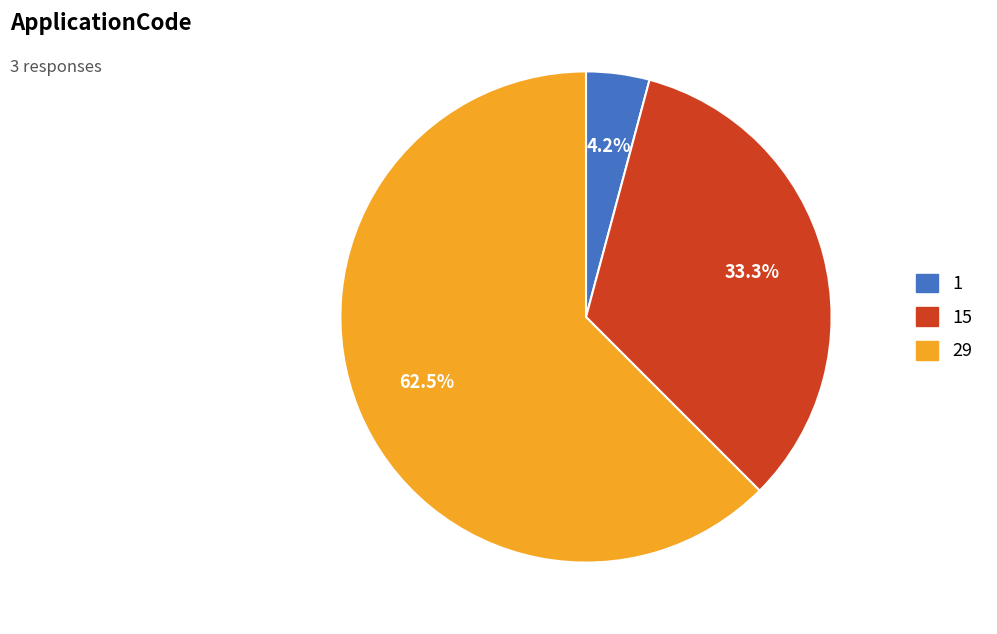

Is there a majority slice in this chart?

Yes